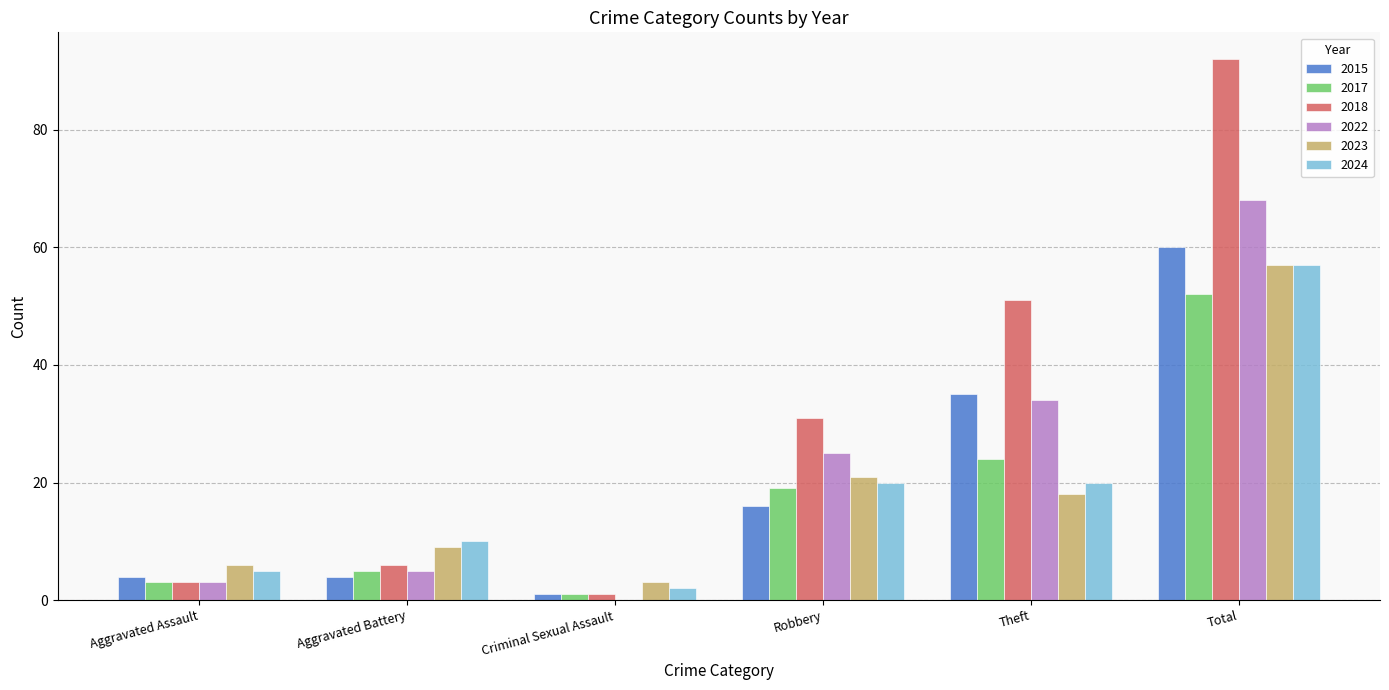

Are the bars horizontal?

No